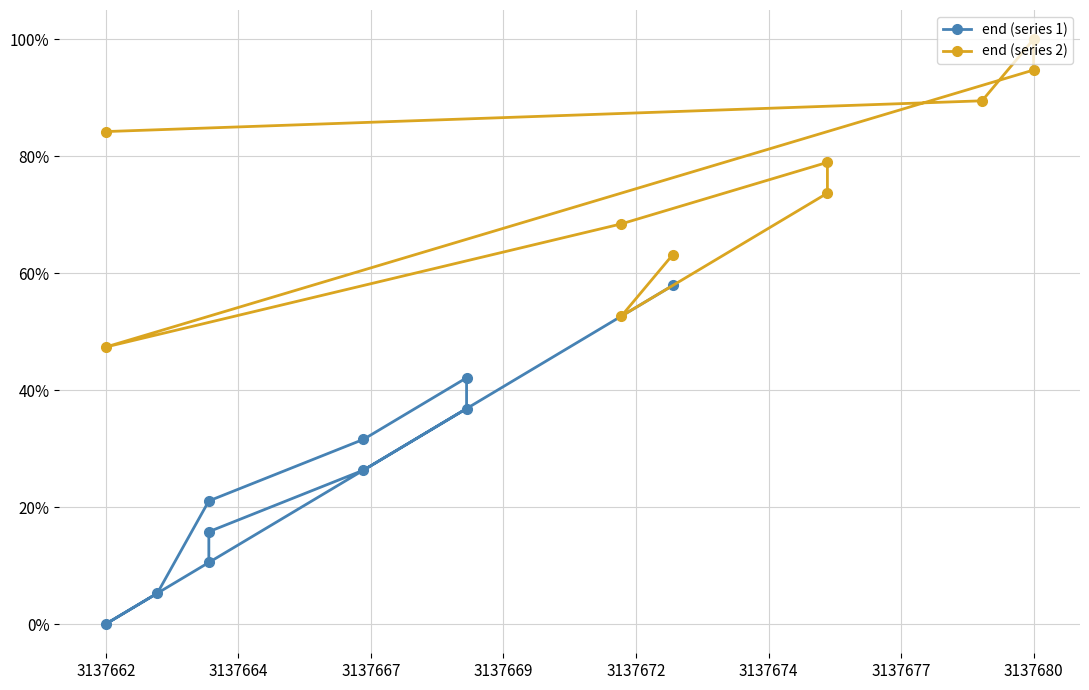

At how many categories does at least one series exceed 0?

10